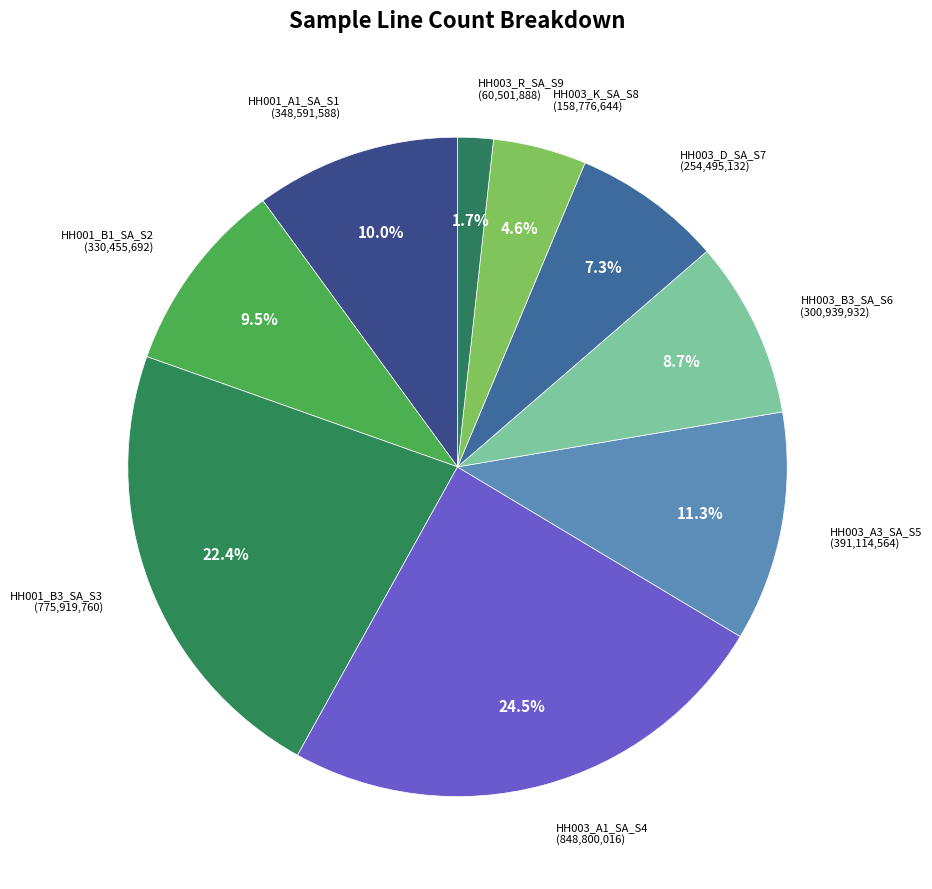

Is the sum of HH003_D_SA_S7 and HH001_A1_SA_S1 greater than half?

No